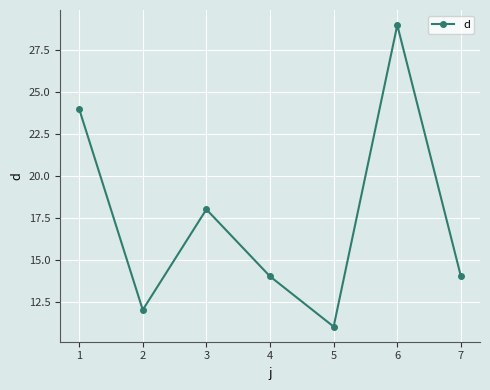

What is the value of the 6th point from the left?

29